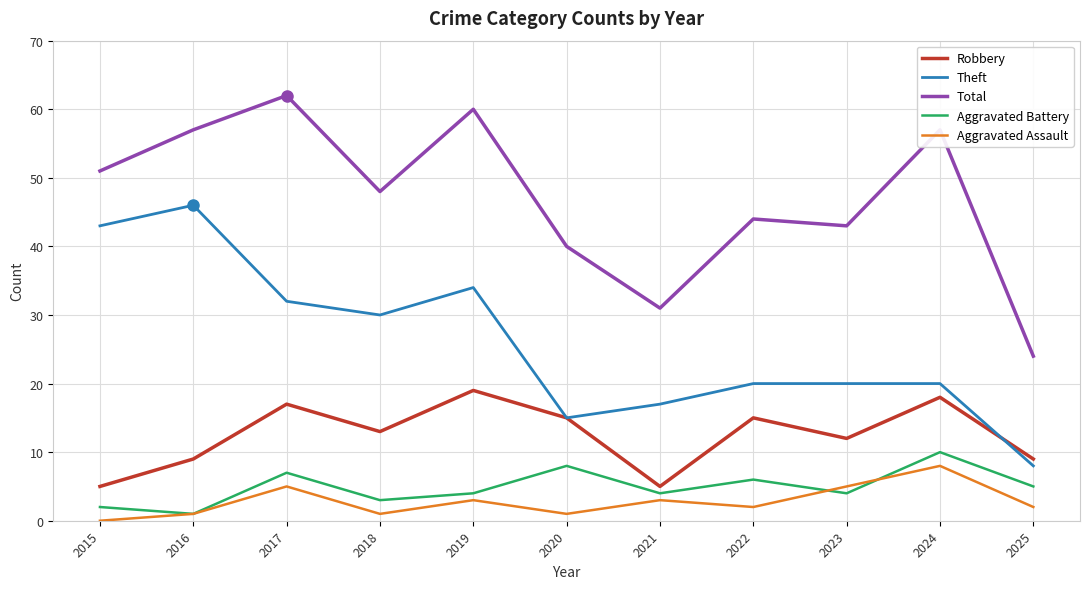

Reading left to right, transcribe all the data shown in this chart.

Robbery: 2015=5	2016=9	2017=17	2018=13	2019=19	2020=15	2021=5	2022=15	2023=12	2024=18	2025=9
Theft: 2015=43	2016=46	2017=32	2018=30	2019=34	2020=15	2021=17	2022=20	2023=20	2024=20	2025=8
Total: 2015=51	2016=57	2017=62	2018=48	2019=60	2020=40	2021=31	2022=44	2023=43	2024=57	2025=24
Aggravated Battery: 2015=2	2016=1	2017=7	2018=3	2019=4	2020=8	2021=4	2022=6	2023=4	2024=10	2025=5
Aggravated Assault: 2015=0	2016=1	2017=5	2018=1	2019=3	2020=1	2021=3	2022=2	2023=5	2024=8	2025=2